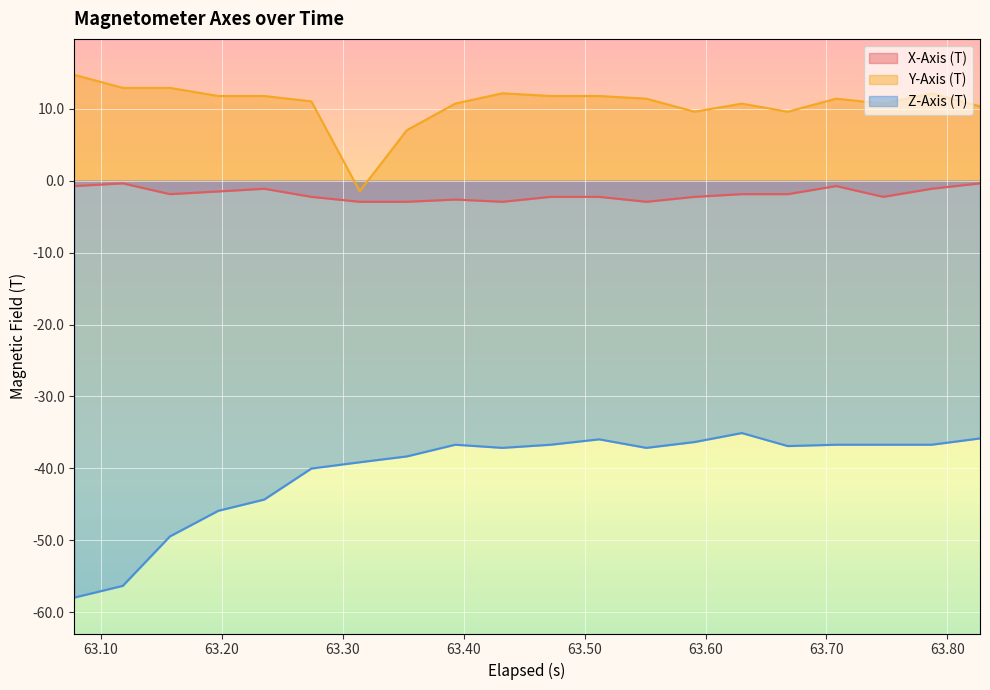

Which series has the largest total across all categories?

Y-Axis (T)